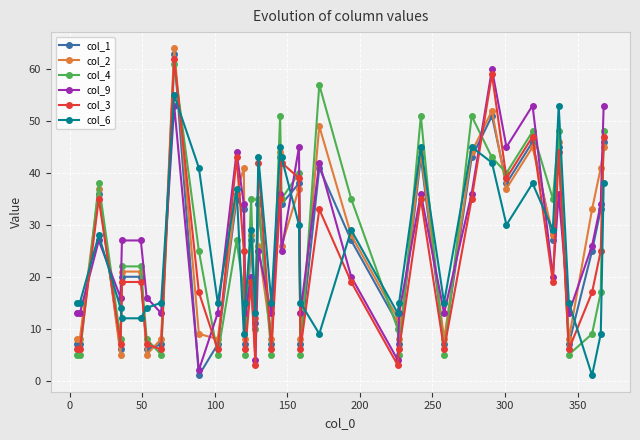

Count the number of data series in this chart.

6